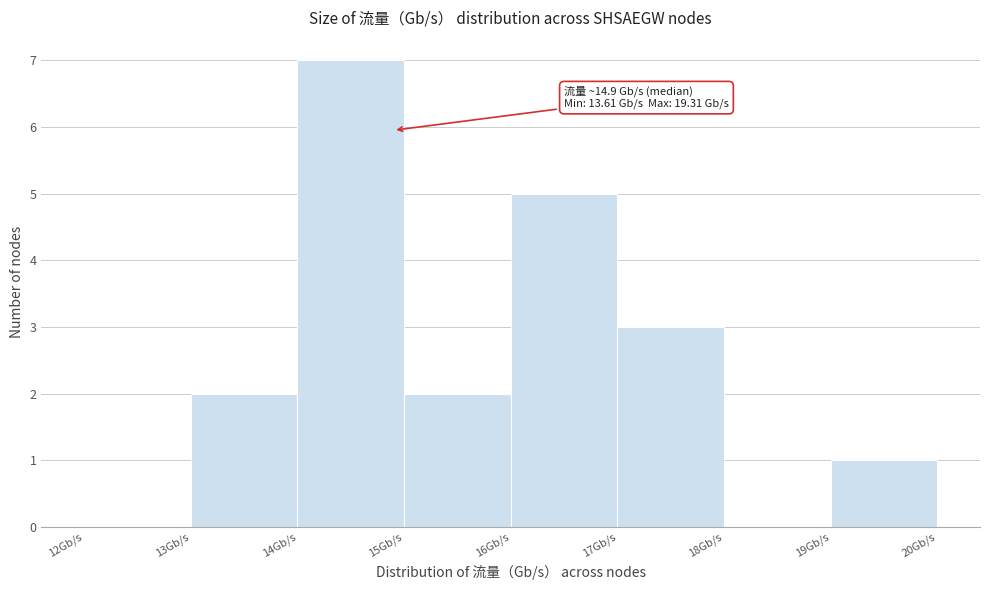

Which range on the x-axis has the tallest bar?

14 to 15